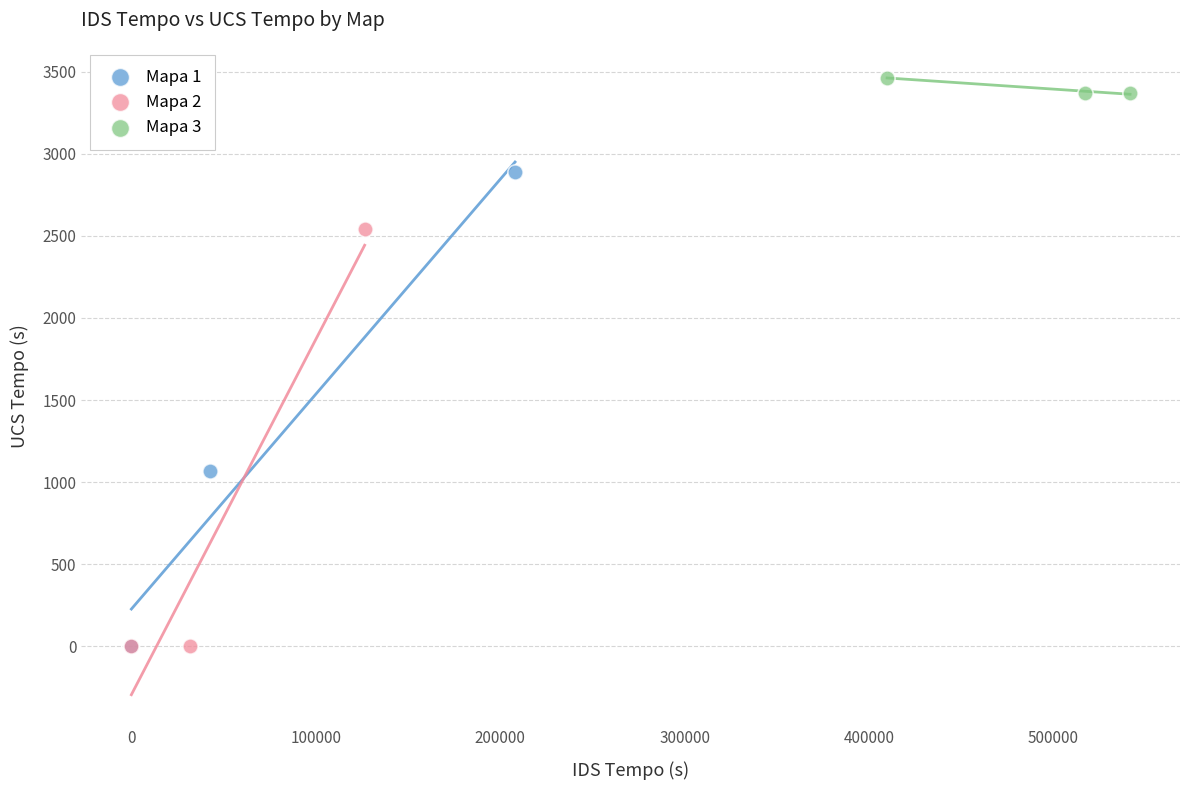

Which series has the widest spread of Y values?

Mapa 1